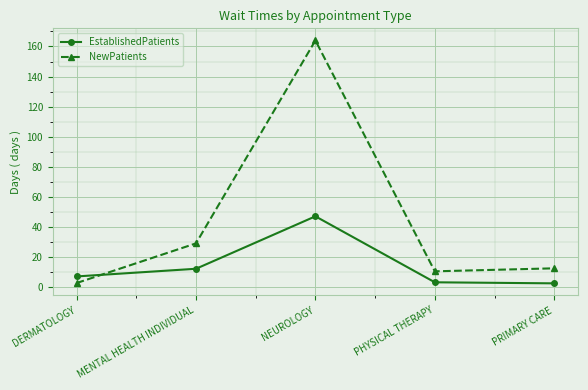

What position from the right is DERMATOLOGY?

5